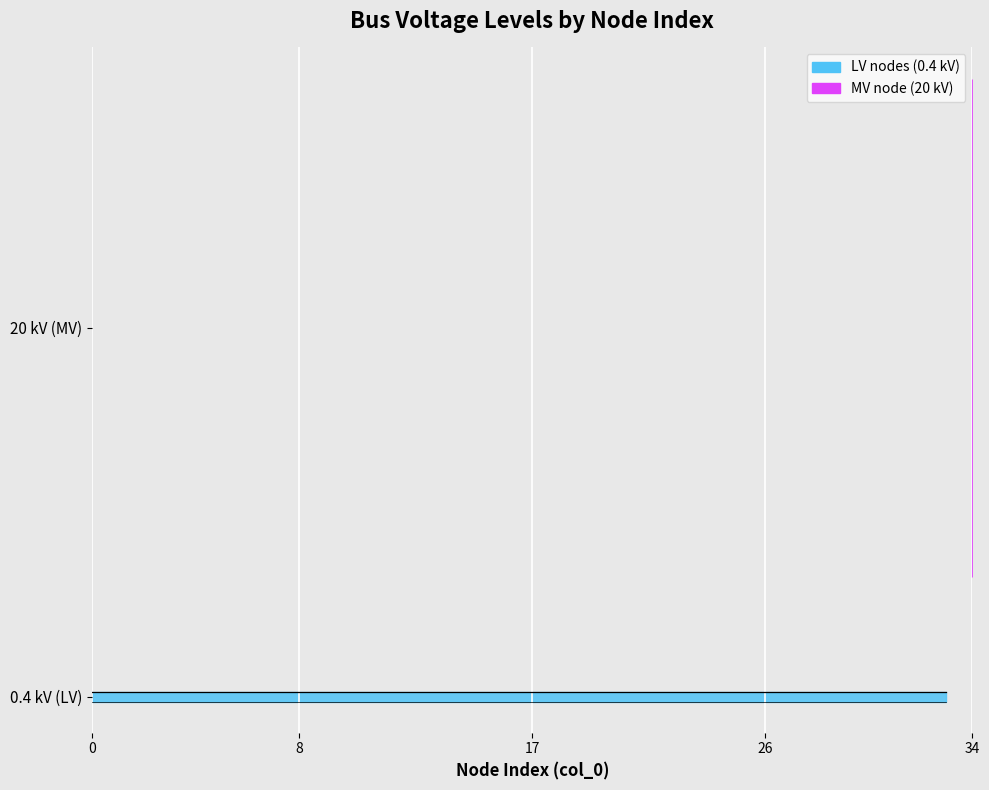

Reading right to left, list all the values displayed in this chart.

34=20.0	33=0.4	32=0.4	31=0.4	30=0.4	29=0.4	28=0.4	27=0.4	26=0.4	25=0.4	24=0.4	23=0.4	22=0.4	21=0.4	20=0.4	19=0.4	18=0.4	17=0.4	16=0.4	15=0.4	14=0.4	13=0.4	12=0.4	11=0.4	10=0.4	9=0.4	8=0.4	7=0.4	6=0.4	5=0.4	4=0.4	3=0.4	2=0.4	1=0.4	0=0.4